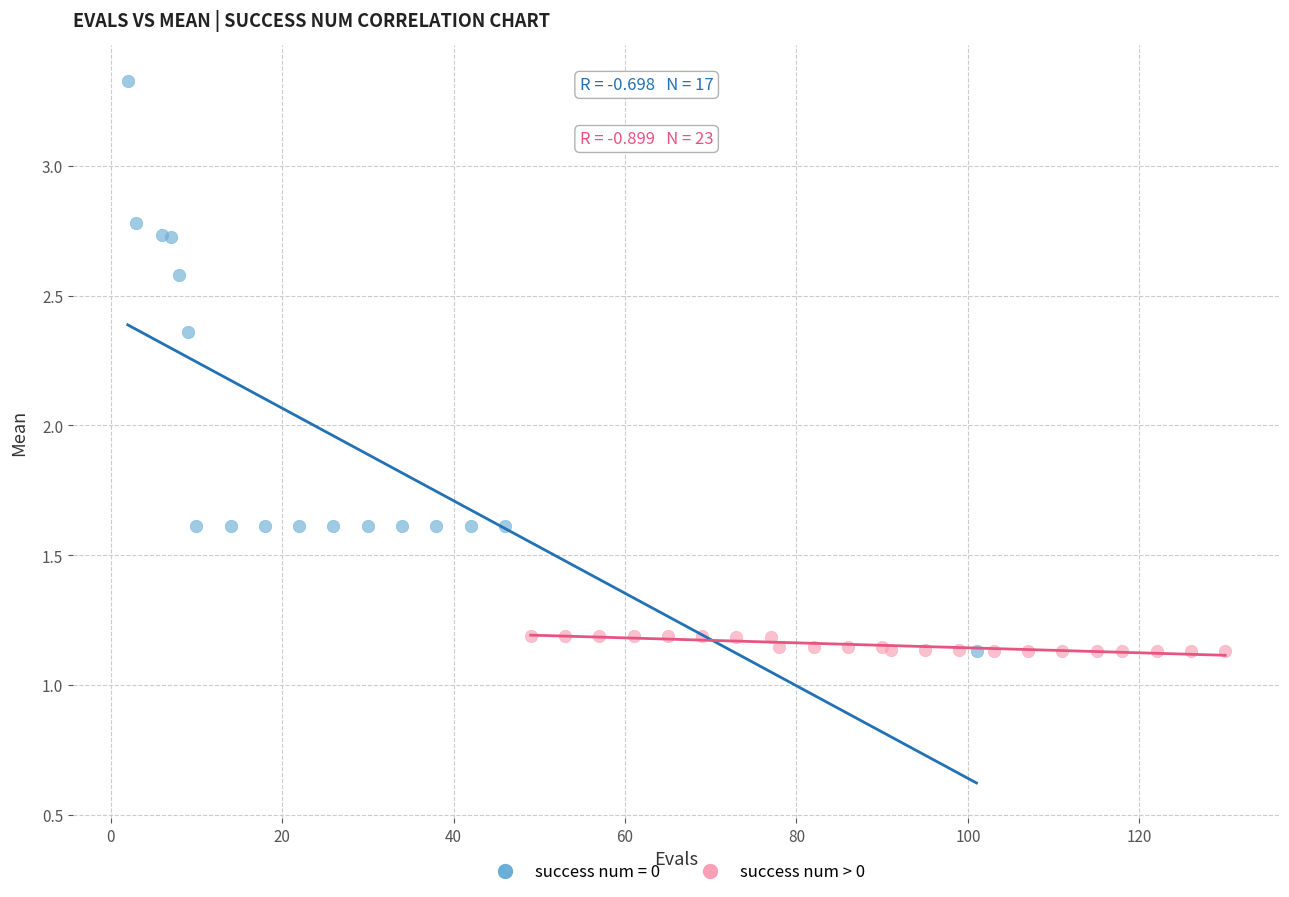

Which series reaches the maximum Y coordinate?

success num = 0